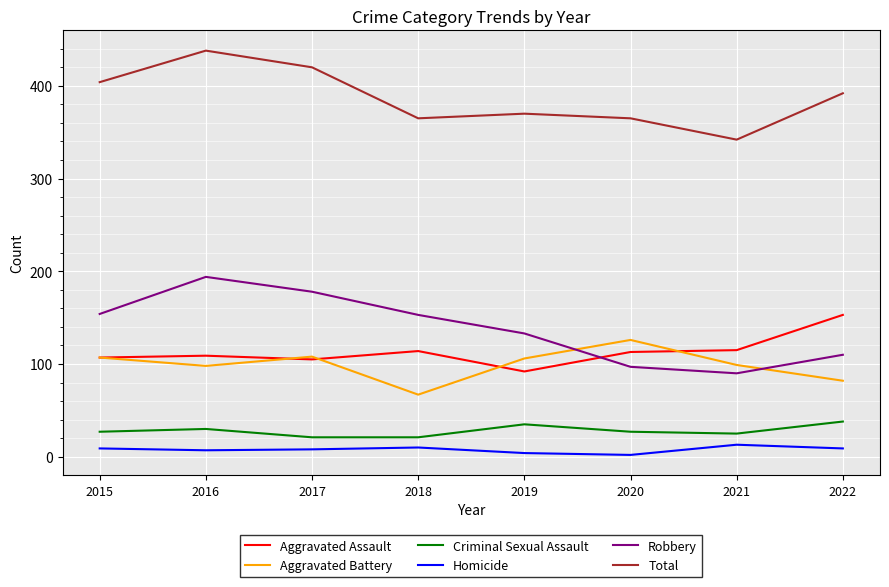

The Aggravated Battery series shows 82 at 2022. True or false?

True